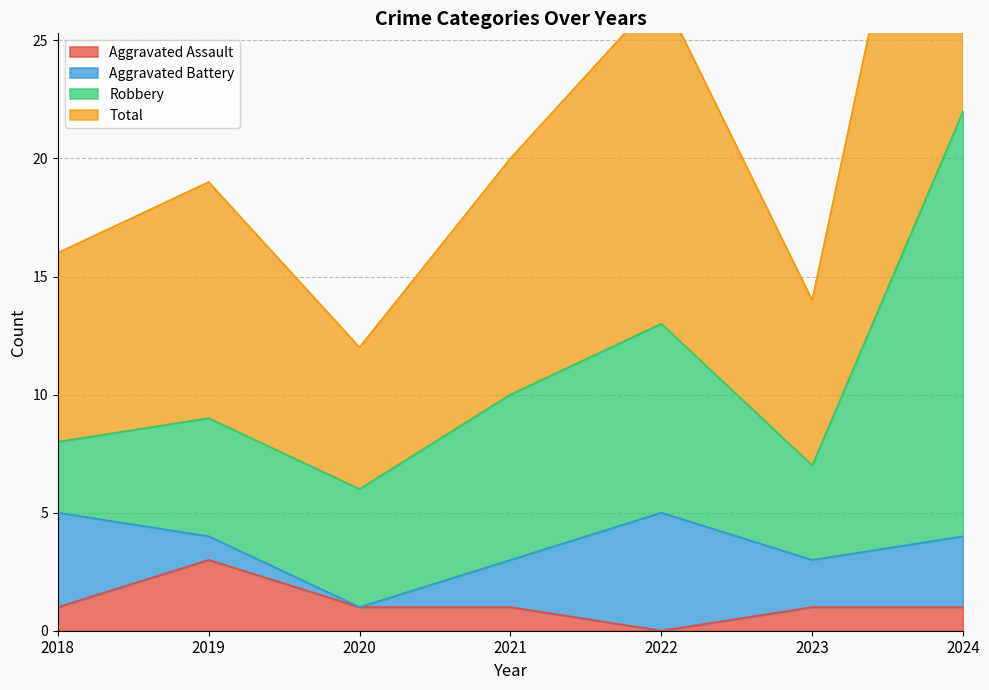

At which label is Aggravated Assault closest to 1?

2018